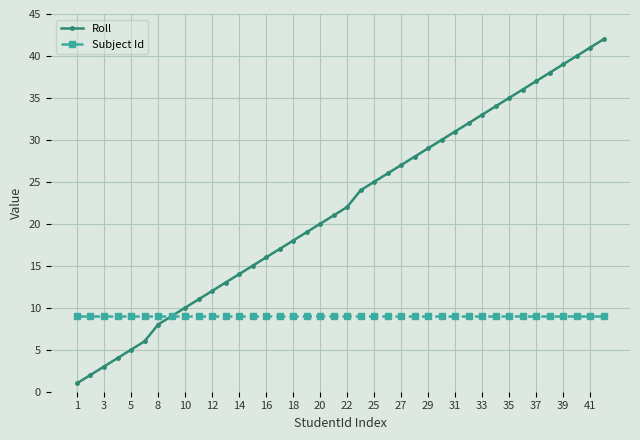

True or false: Roll has more than 0 points higher than both neighbors.

False